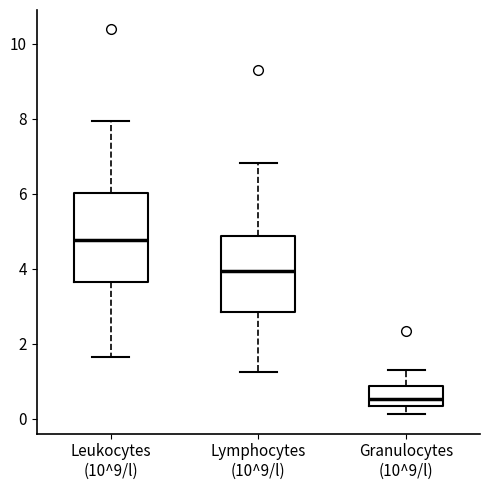

Which box has the highest median line?

Leukocytes (10^9/l)